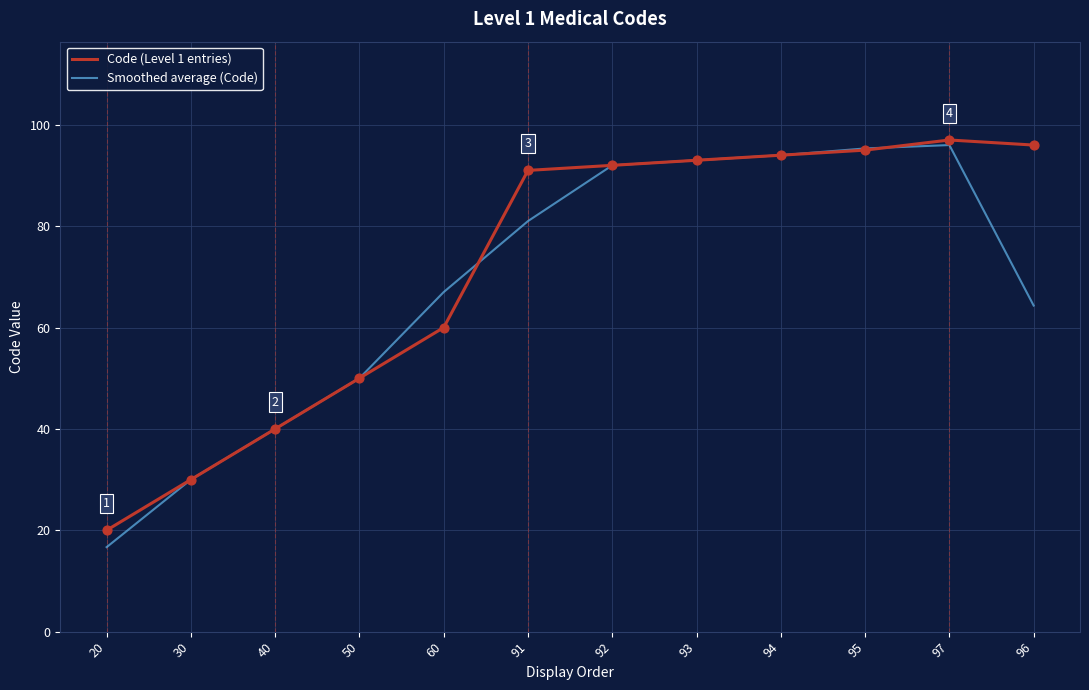

Which series has the largest total across all categories?

Code (Level 1 entries)